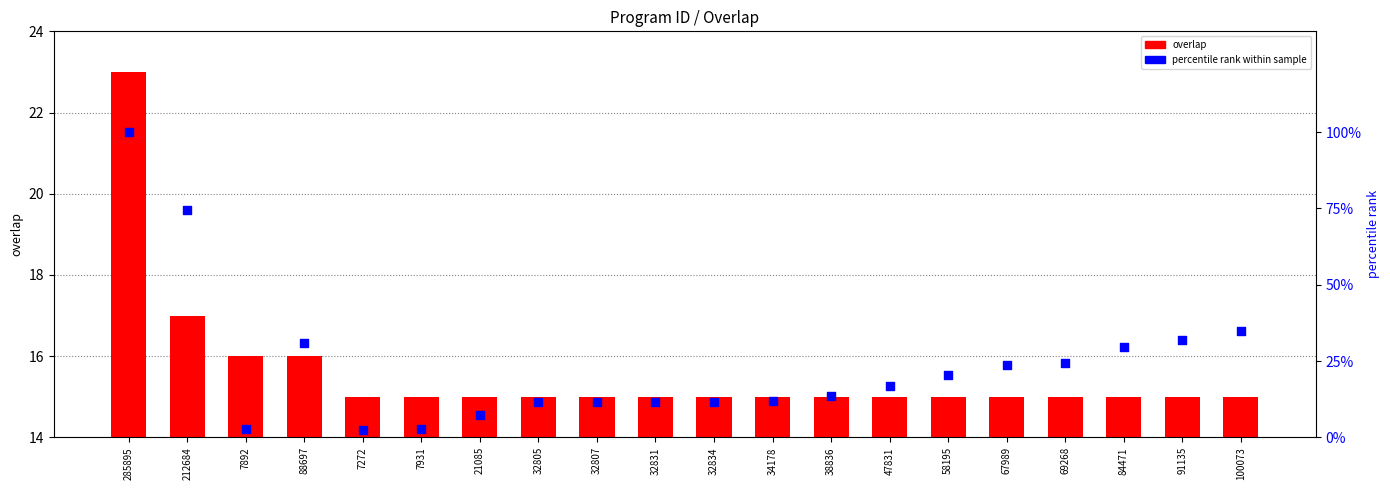

At which category is the sum across all series the highest?

285895